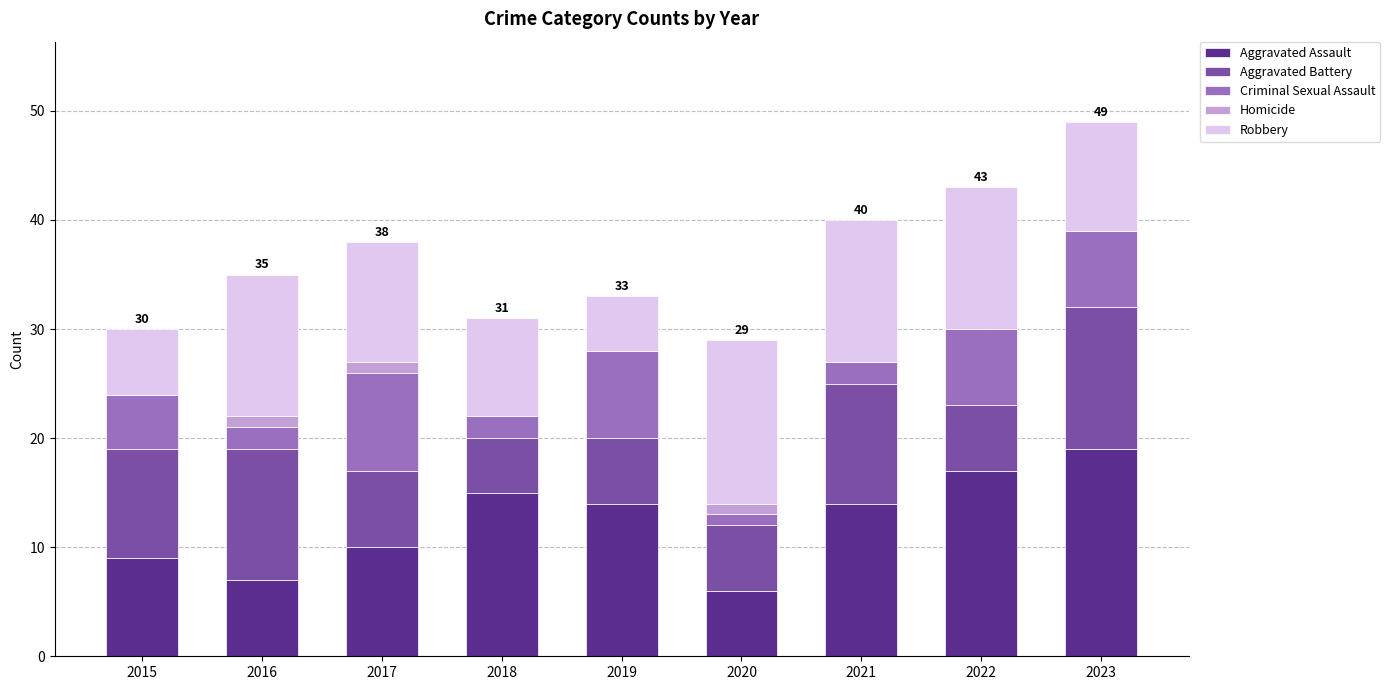

What is the total value across all series at 2019?

33